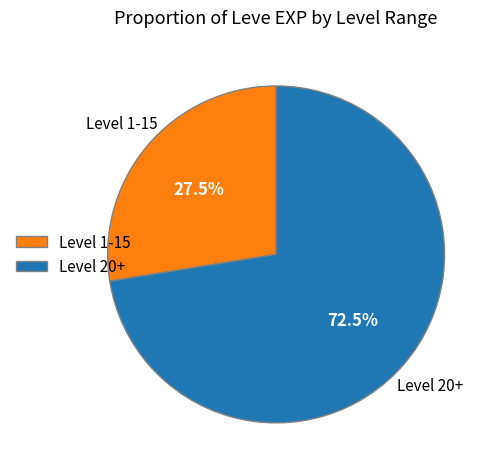

Rank the categories by value from highest to lowest.

Level 20+, Level 1-15